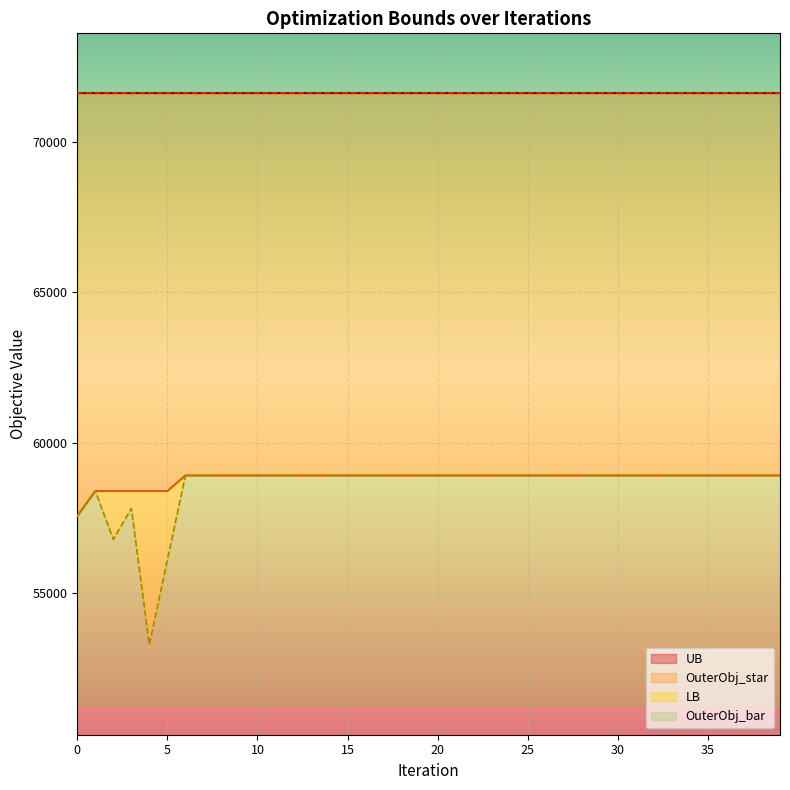

How many interior local peaks does the OuterObj_bar series have?

2